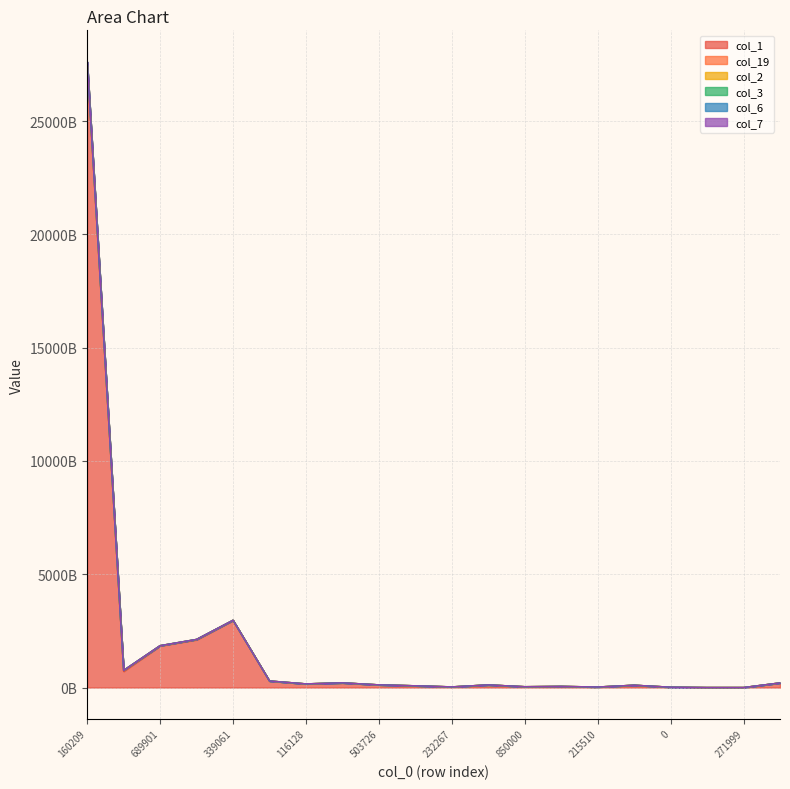

Which series has the largest range (max minus min)?

col_2